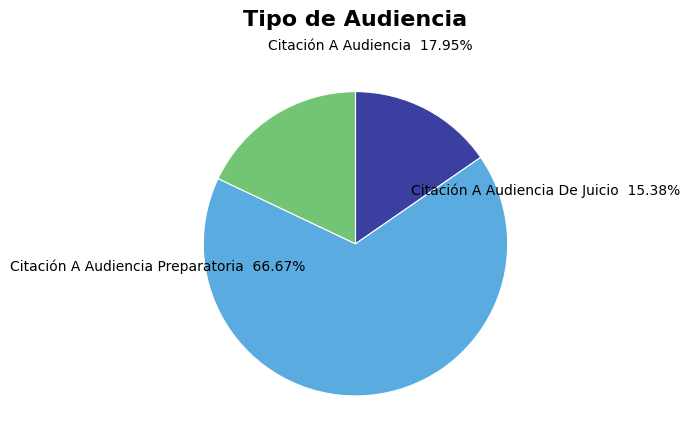

What is the largest slice in the pie chart?

Citación A Audiencia Preparatoria